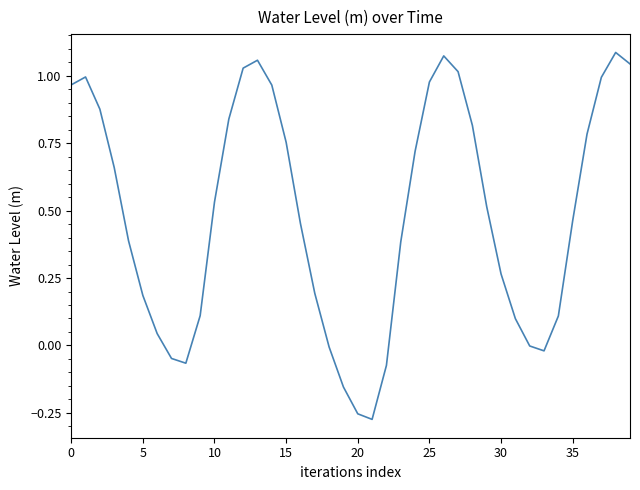

Reading right to left, transcribe all the data shown in this chart.

1.0	1.1	1.0	0.8	0.5	0.1	-0.0	-0.0	0.1	0.3	0.5	0.8	1.0	1.1	1.0	0.7	0.4	-0.1	-0.3	-0.3	-0.2	-0.0	0.2	0.5	0.8	1.0	1.1	1.0	0.8	0.5	0.1	-0.1	-0.0	0.0	0.2	0.4	0.7	0.9	1.0	1.0